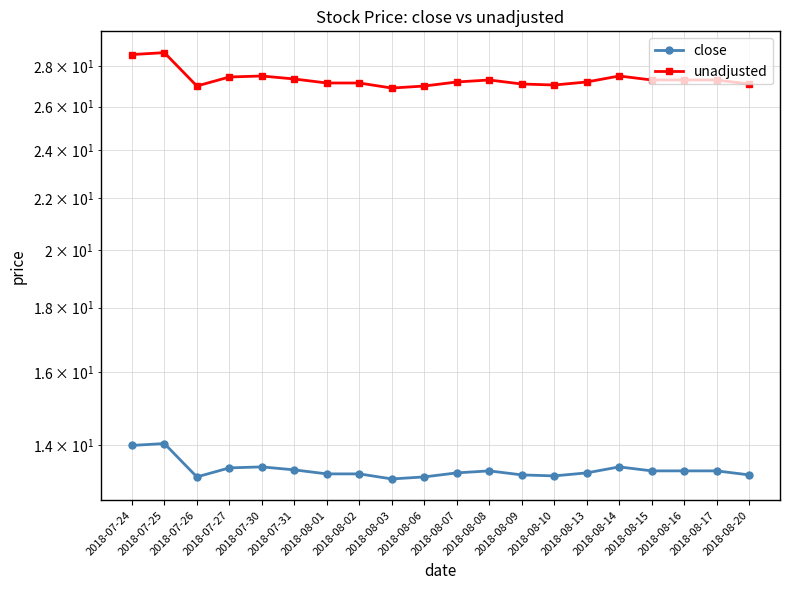

List the series in order of their overall mean, lowest first.

close, unadjusted